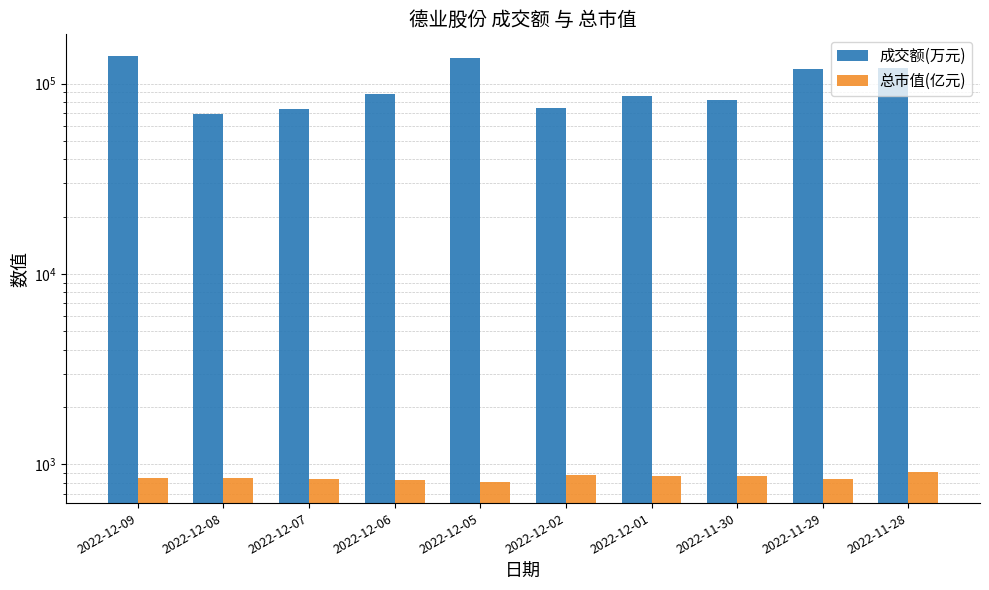

What is the difference between the second highest and minimum values in the 总市值(亿元) series?

71.2